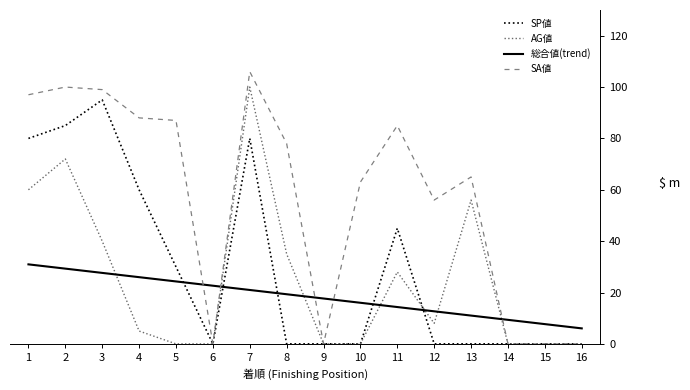

At which category does the chart reach its peak across all series?

7